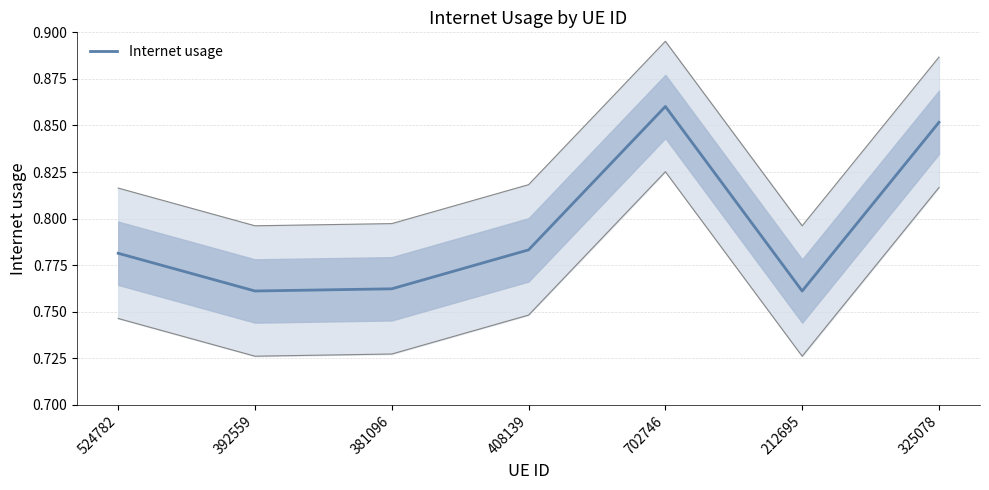

What is the sum of all values?

5.6